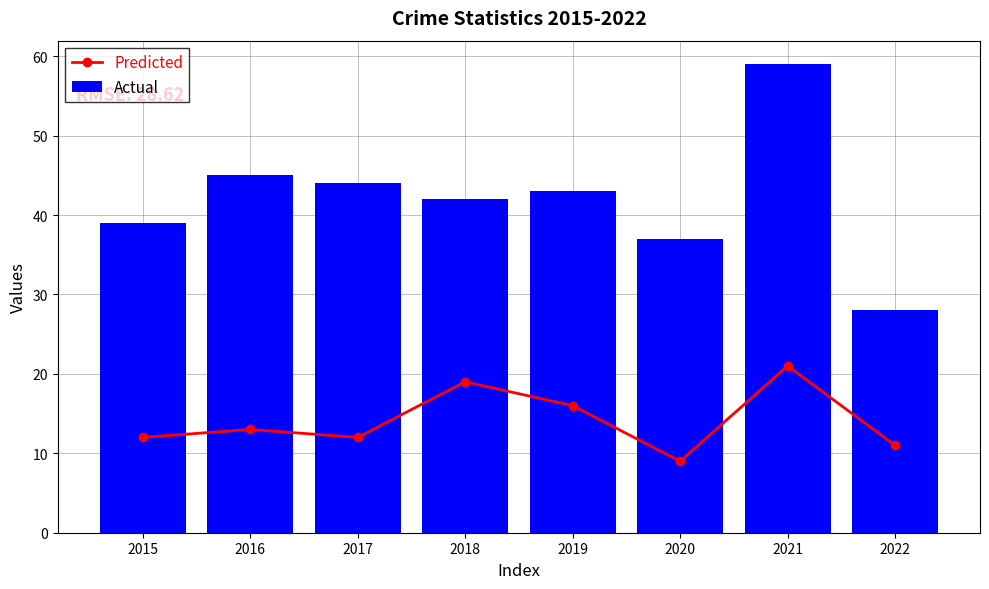

What is the difference between the highest and lowest values at 2017?

32